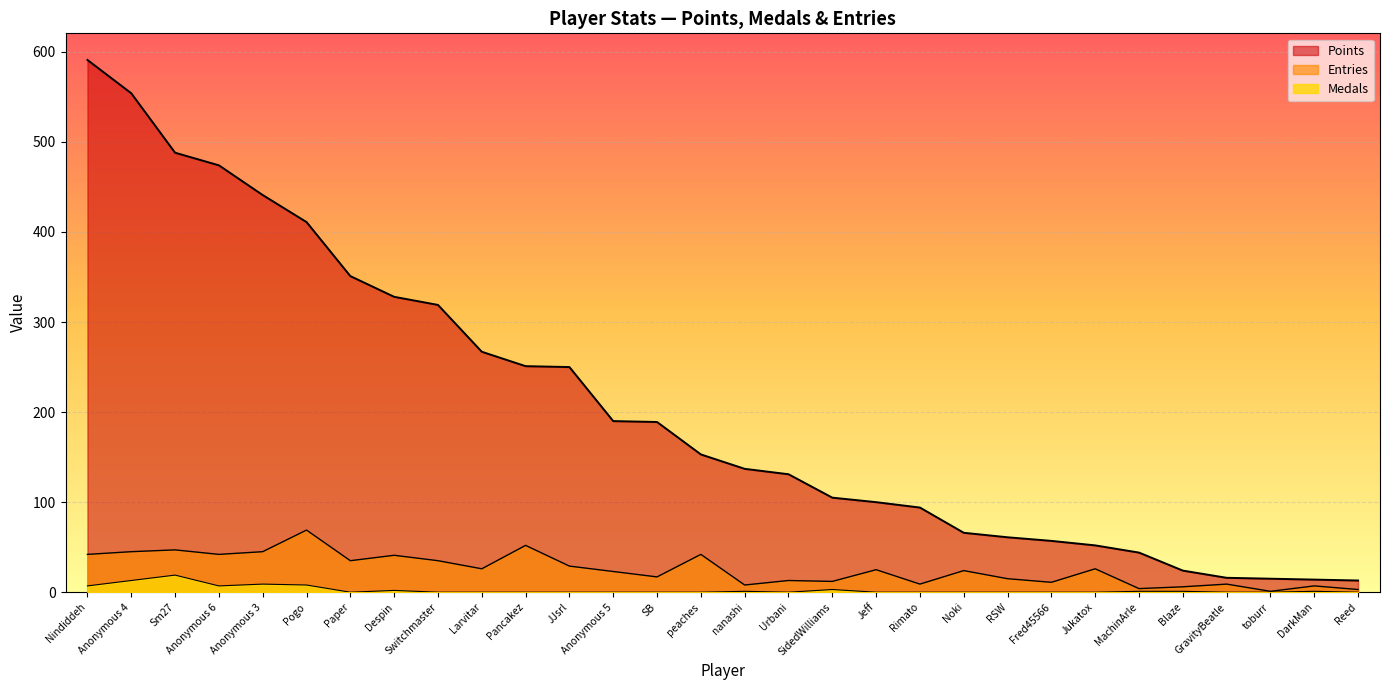

What is the label of the 17th point from the right?

SB